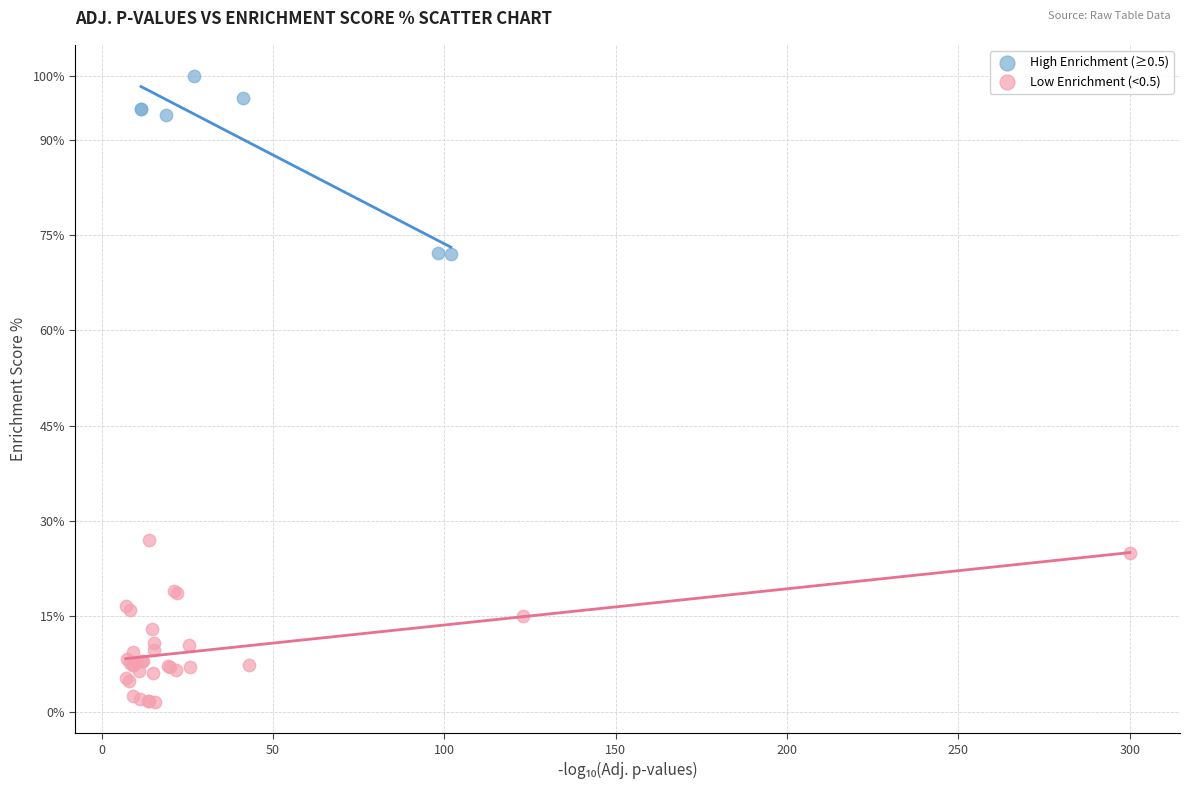

Which series reaches the minimum Y coordinate?

Low Enrichment (<0.5)